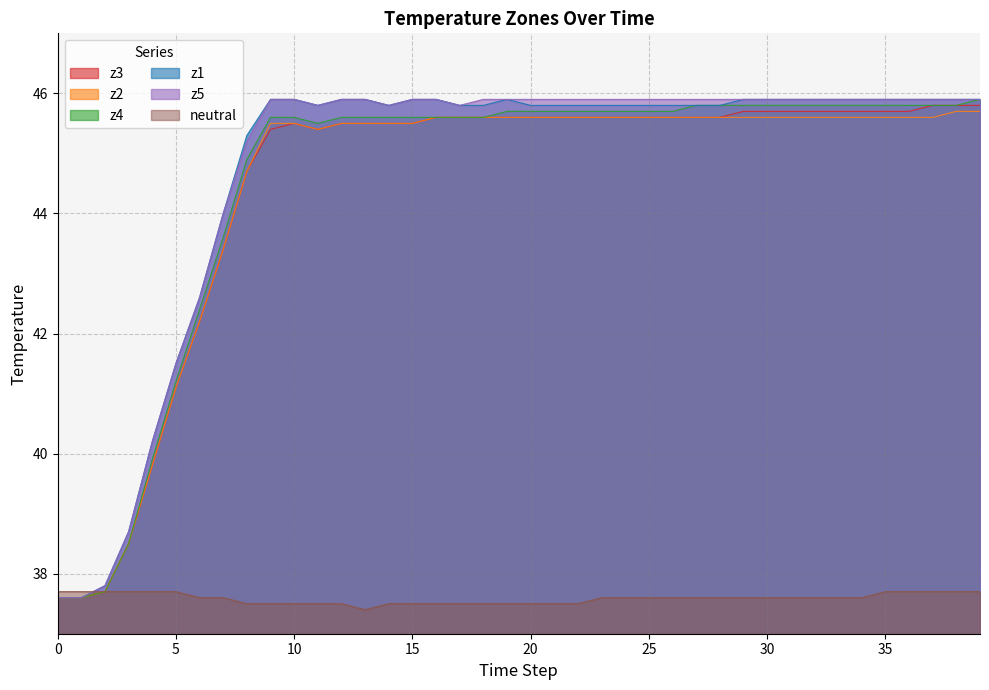

What is the difference between the maximum and minimum values in the z3 series?

8.2